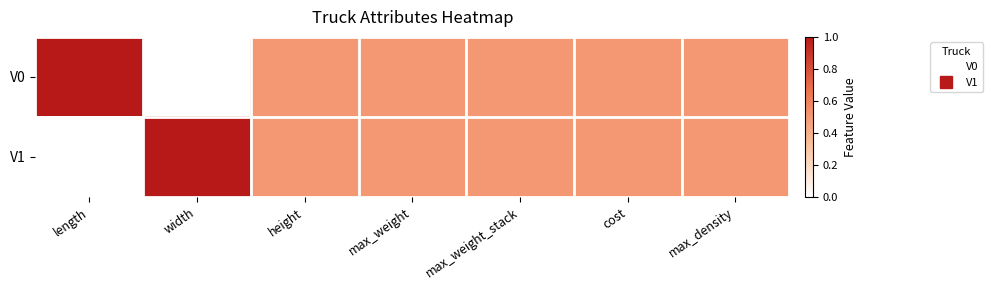

Reading left to right, what are all the values shown in this chart?

V0: length=1.0	width=0.0	height=0.5	max_weight=0.5	max_weight_stack=0.5	cost=0.5	max_density=0.5
V1: length=0.0	width=1.0	height=0.5	max_weight=0.5	max_weight_stack=0.5	cost=0.5	max_density=0.5